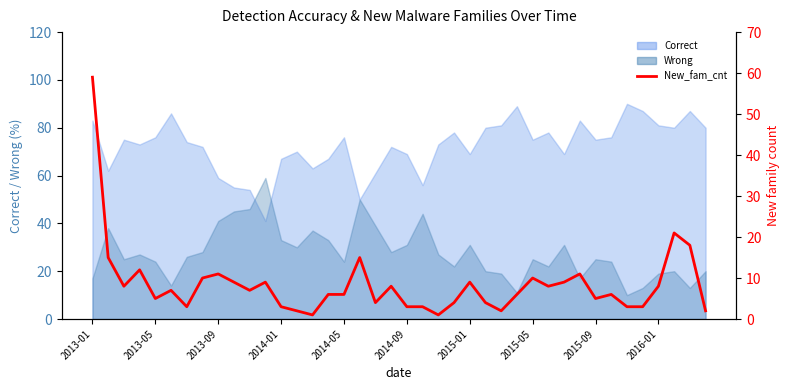

True or false: the data has more than 0 interior local peaks.

True